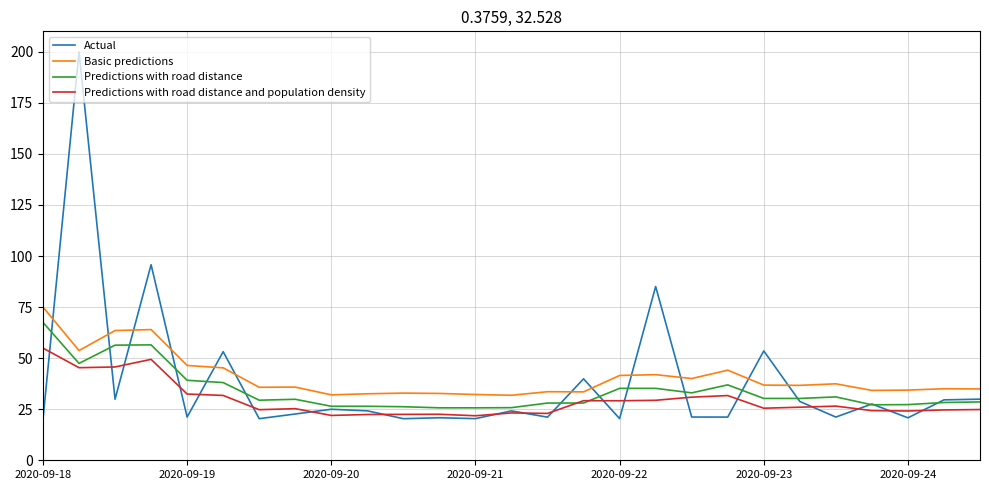

Which series has the widest spread of values?

Actual